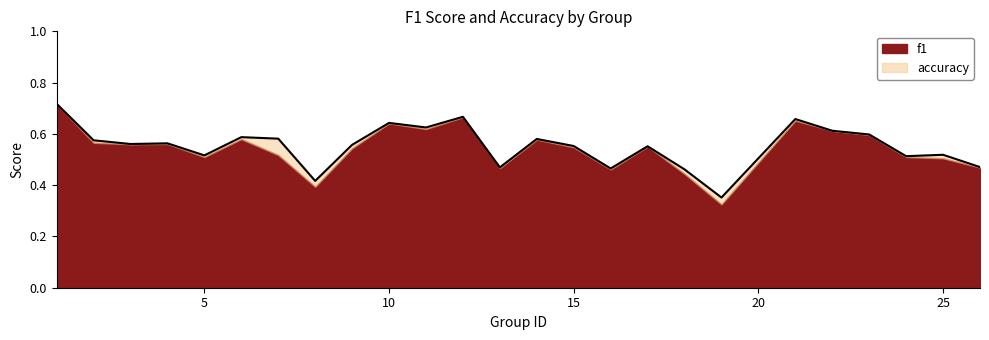

What is the difference between the values at 18 and 3?

0.1